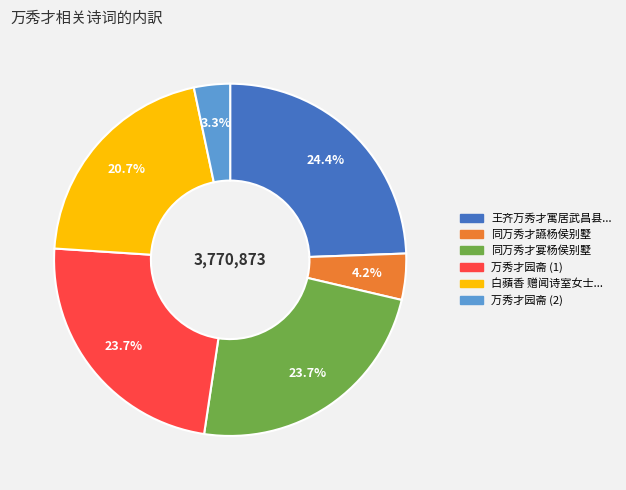

Count the number of slices in the pie.

6